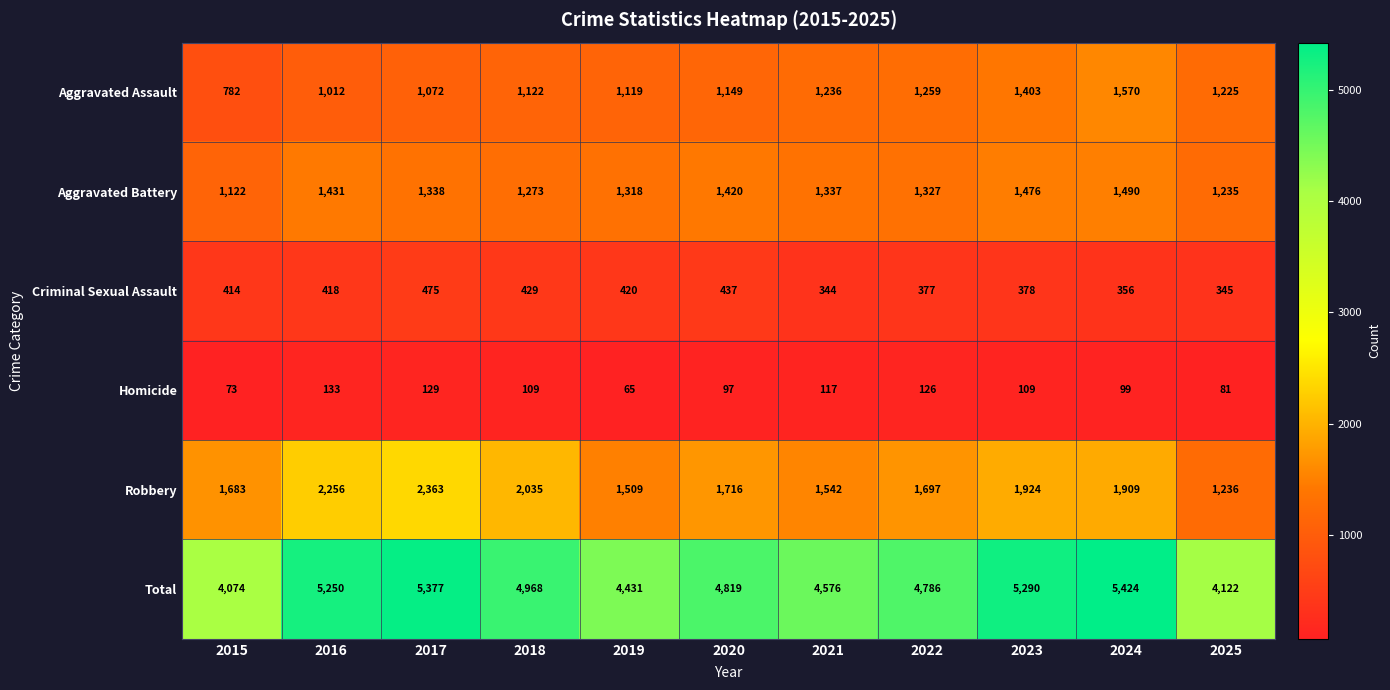

What is the approximate value of Aggravated Assault at 2024, to the nearest 50?

1550